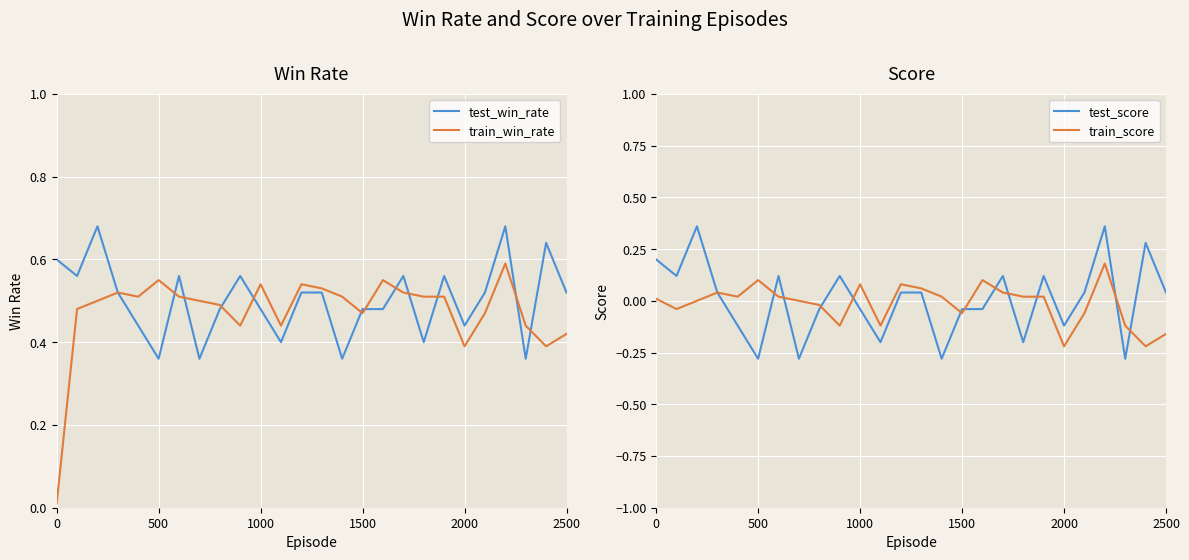

True or false: train_win_rate has a value of 0.9 at 1000.

False